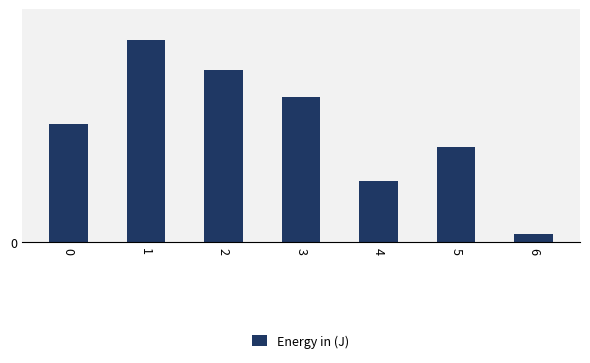

Which category has the highest value across all series?

1